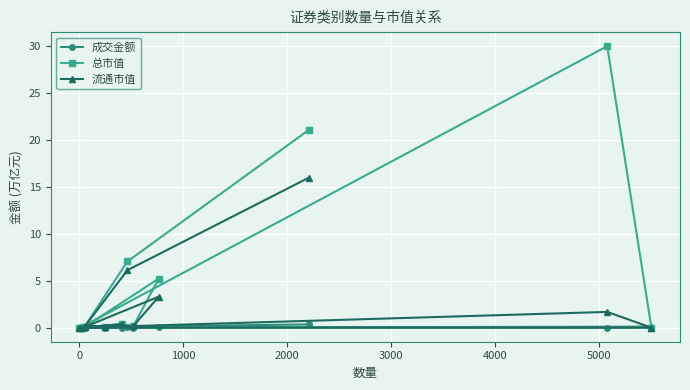

Rank the series by their average value, from lowest to highest.

成交金额, 流通市值, 总市值